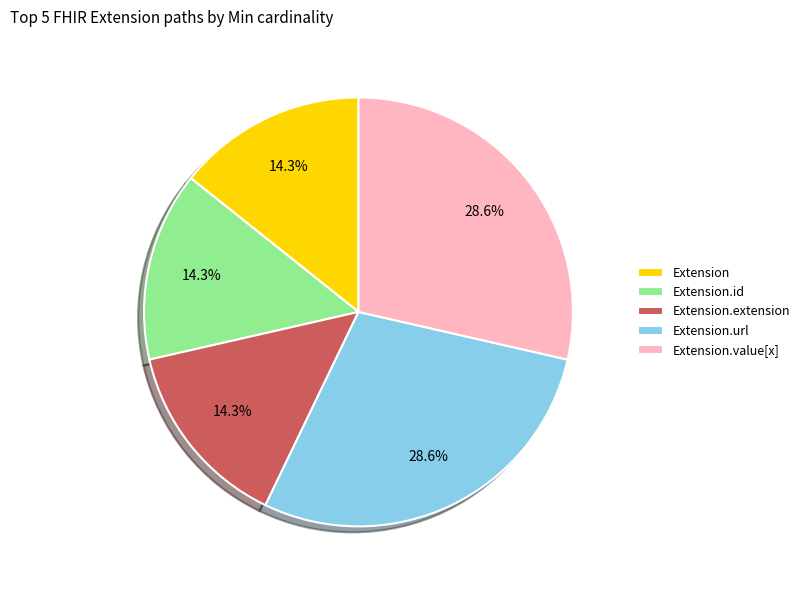

Which has a higher value, Extension.value[x] or Extension.id?

Extension.value[x]